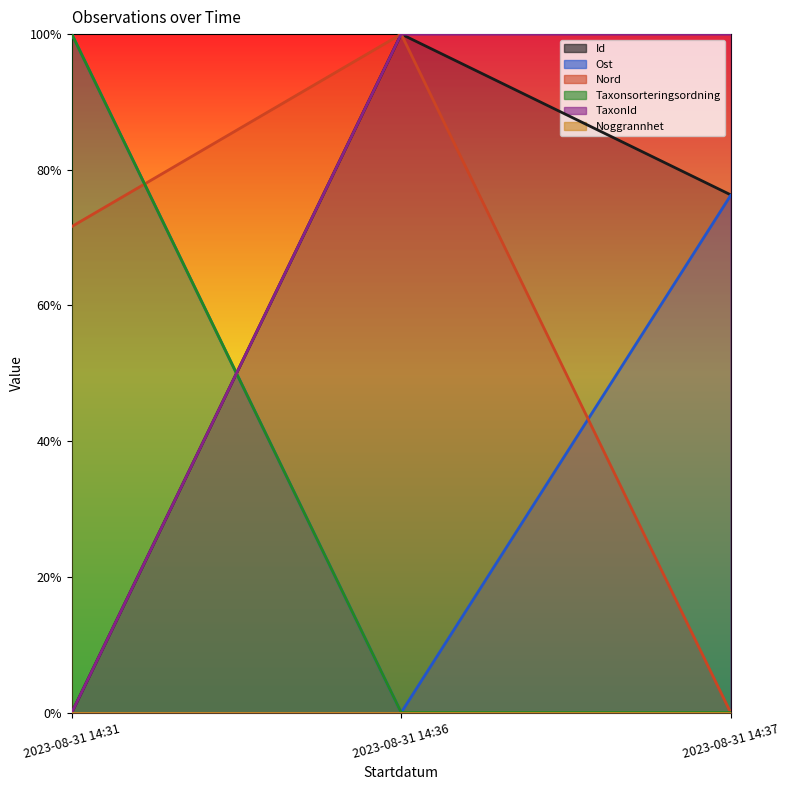

What is the maximum value shown in the chart?

1.0